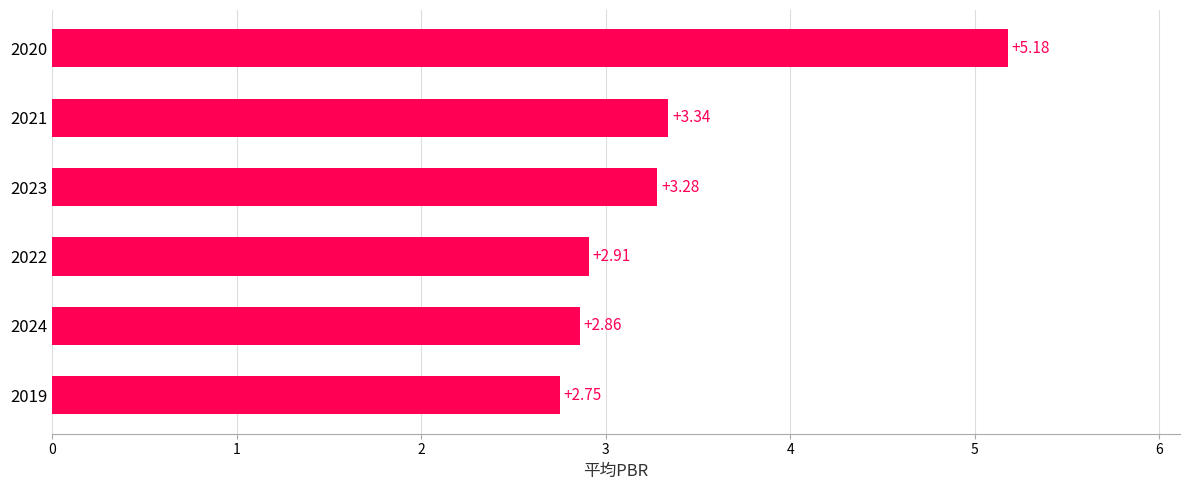

List the labels in order of value, largest first.

2020, 2021, 2023, 2022, 2024, 2019